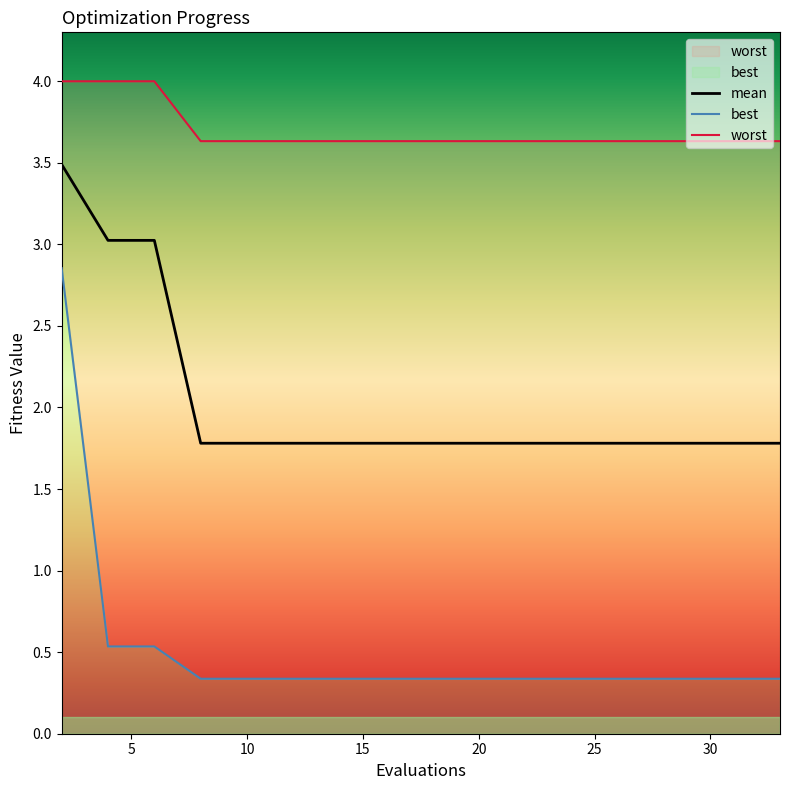

What is the maximum value for mean?

3.5